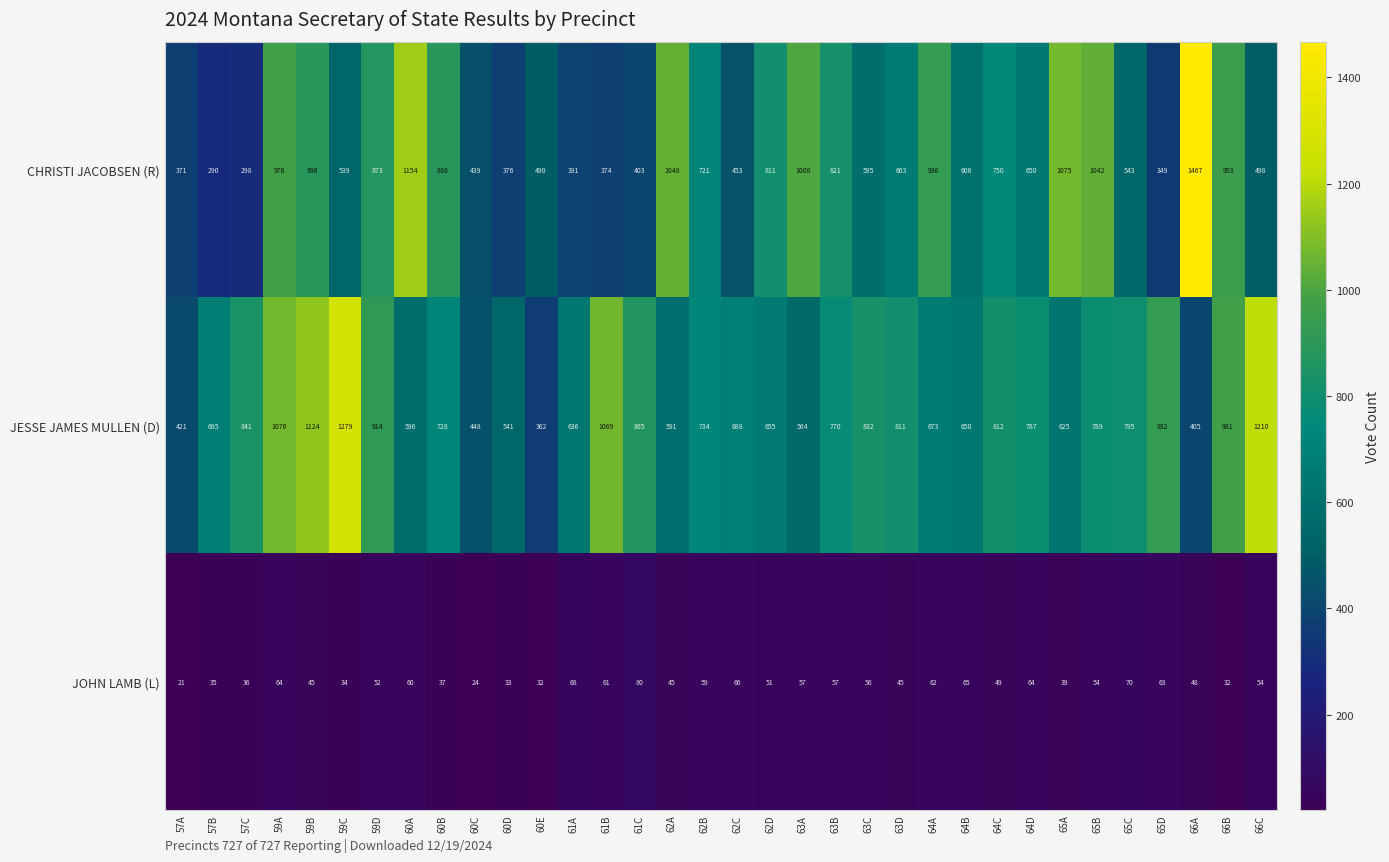

What is the smallest value displayed?

21